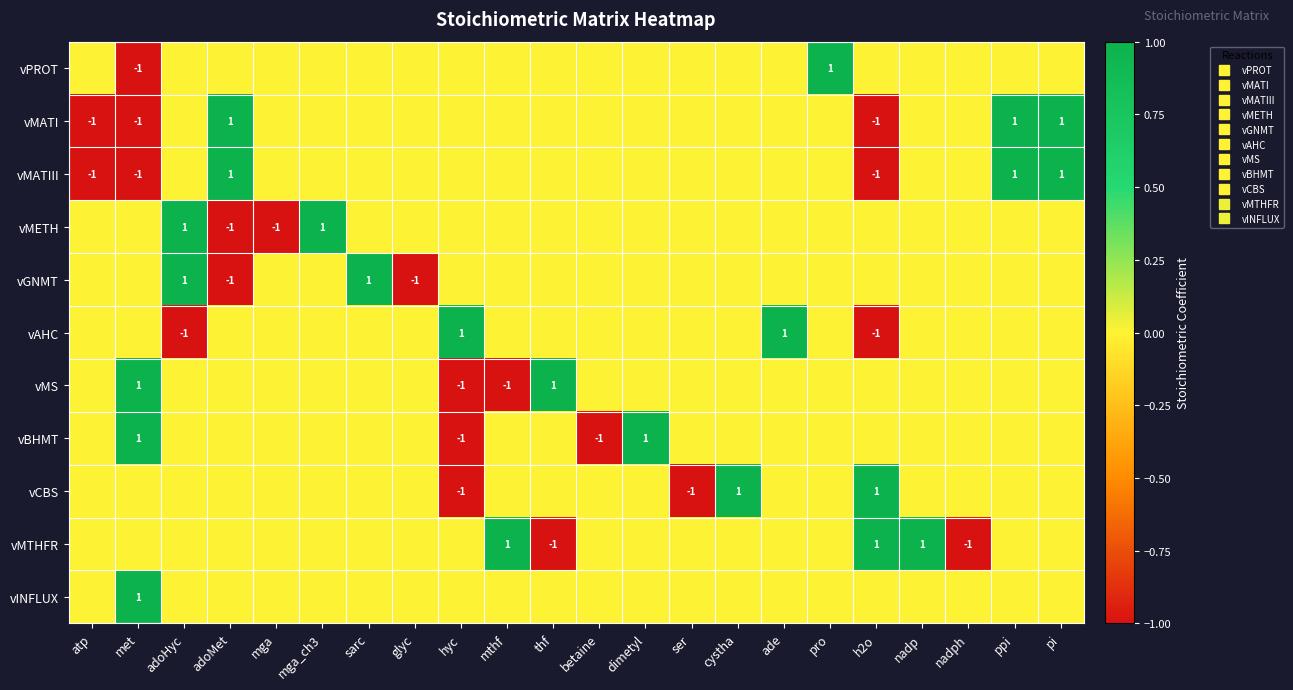

What is the difference between the highest and lowest values at betaine?

1